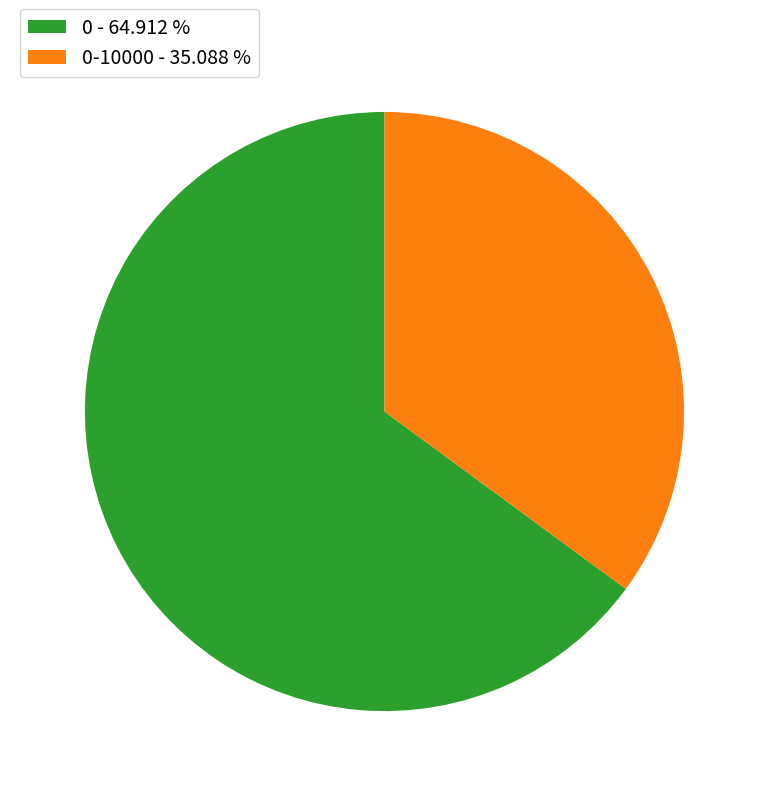

Is the sum of 0 - 64.912 % and 0-10000 - 35.088 % greater than half?

Yes